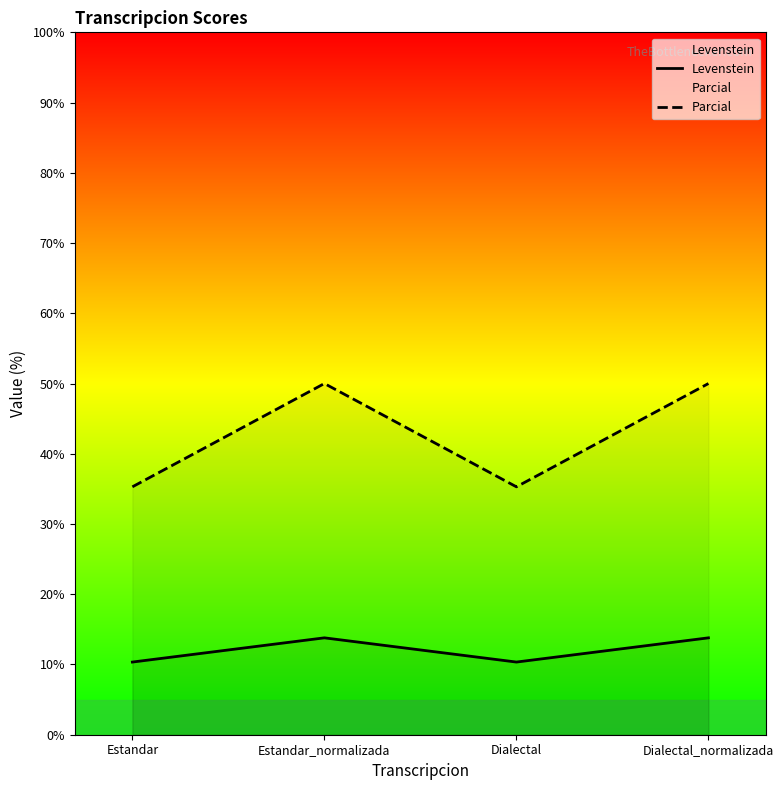

How many values in the Levenstein series exceed 13?

2